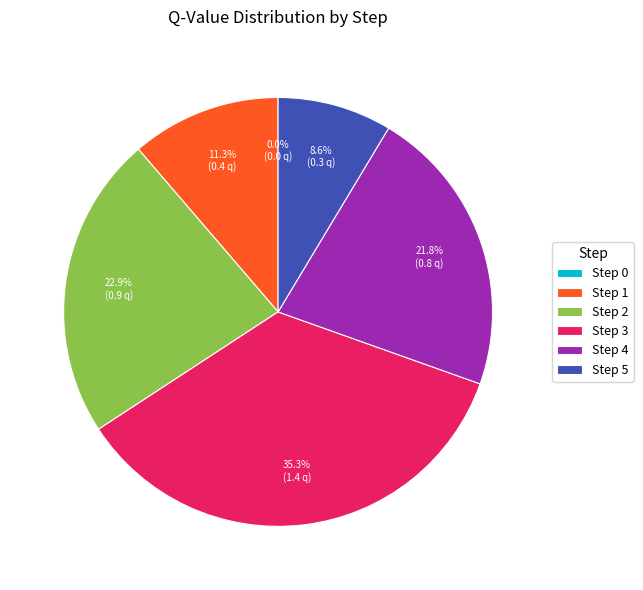

The Step 2 slice represents 23% of the pie. True or false?

True